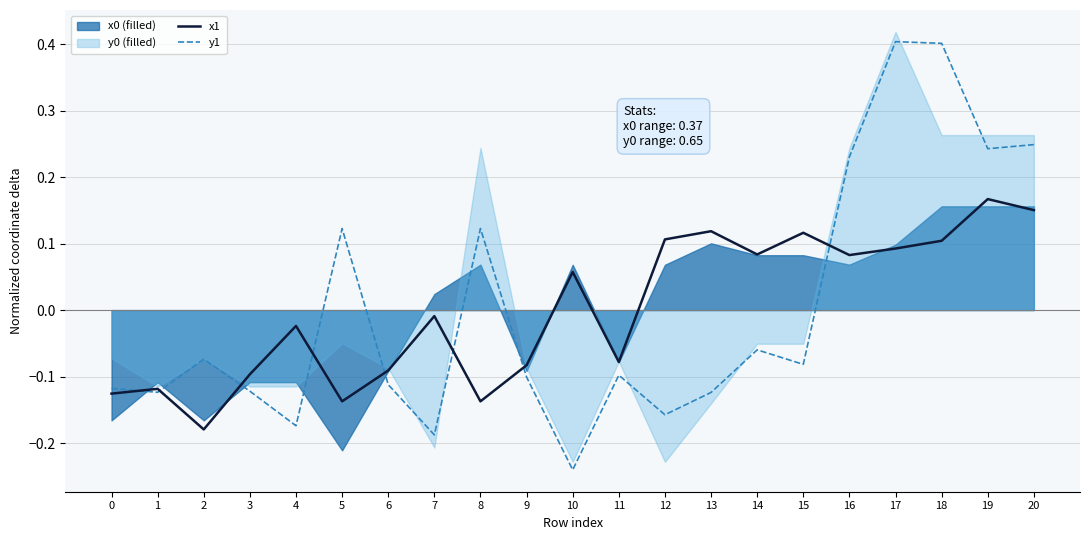

Between 8 and 14, which is larger?

14